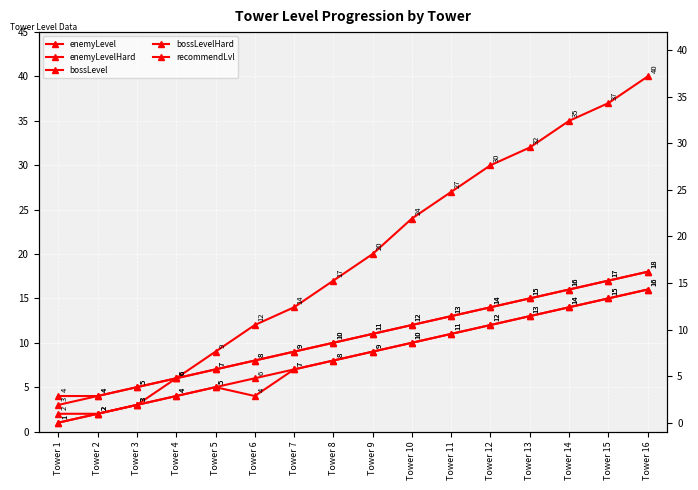

What is the sum of all bossLevel values?

135